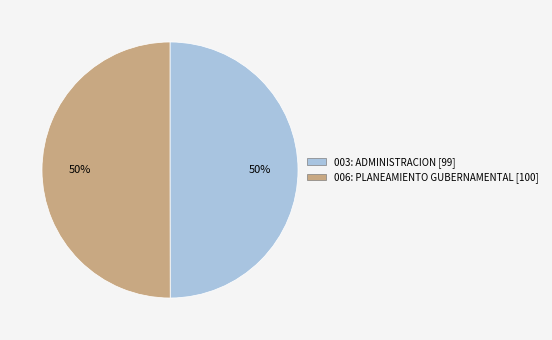

What is the ratio of the value at 006: PLANEAMIENTO GUBERNAMENTAL to the value at 003: ADMINISTRACION?

1.0